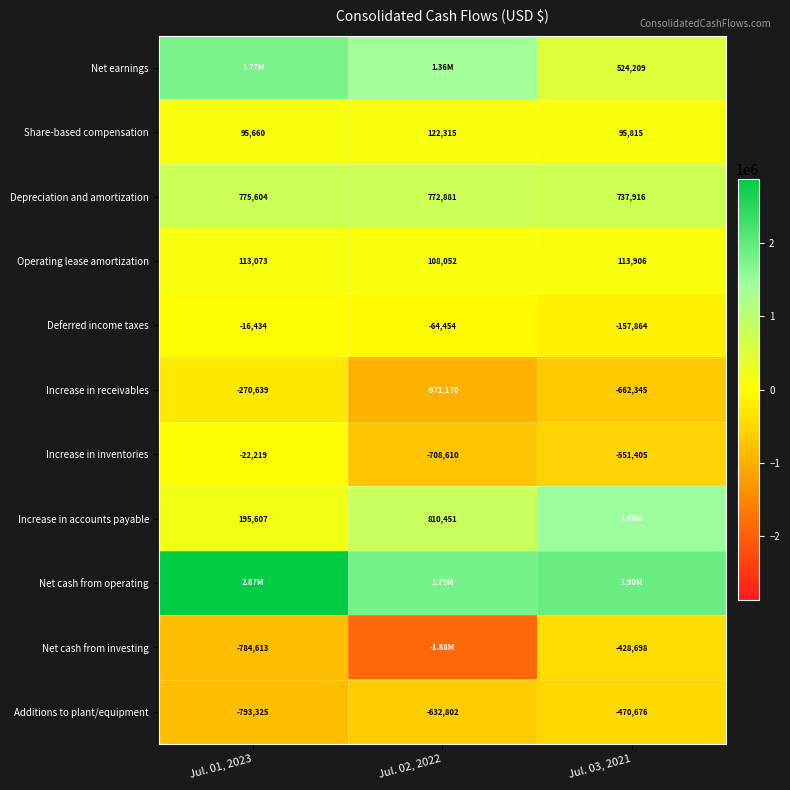

The Increase in accounts payable series shows 265670 at Jul. 01, 2023. True or false?

False